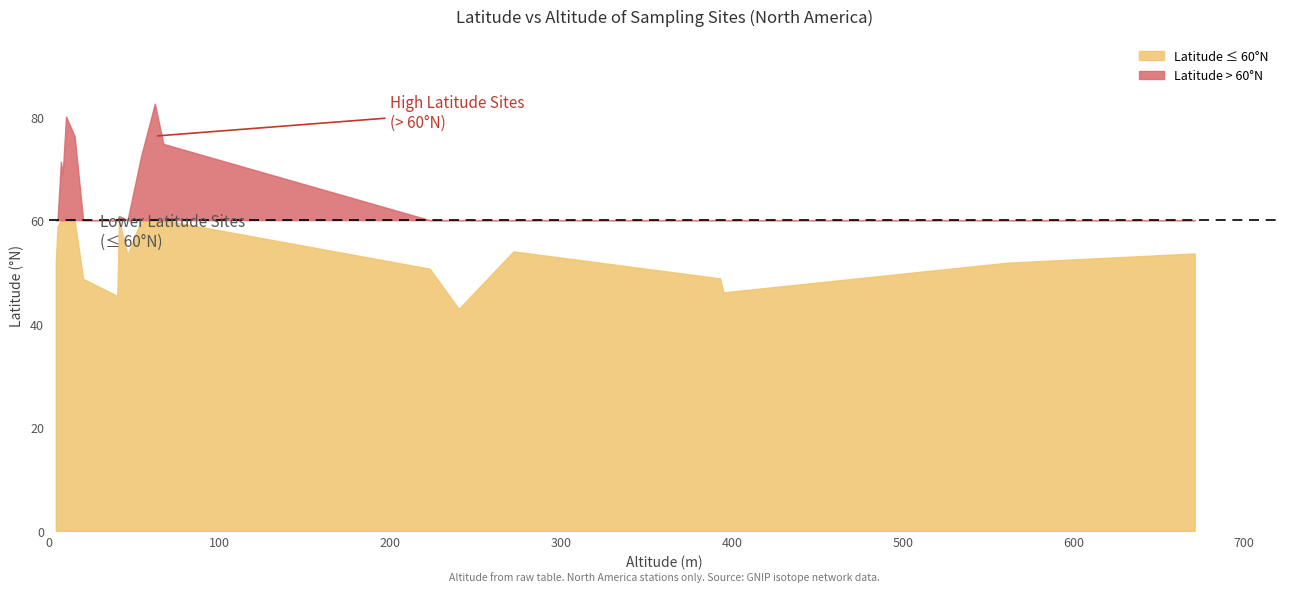

How many lines are shown in the chart?

1